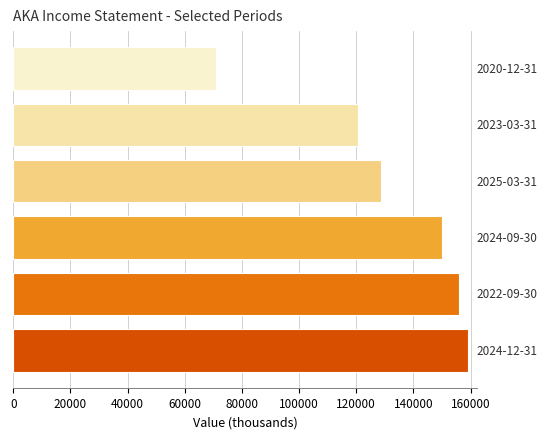

What is the maximum value shown in the chart?

159000